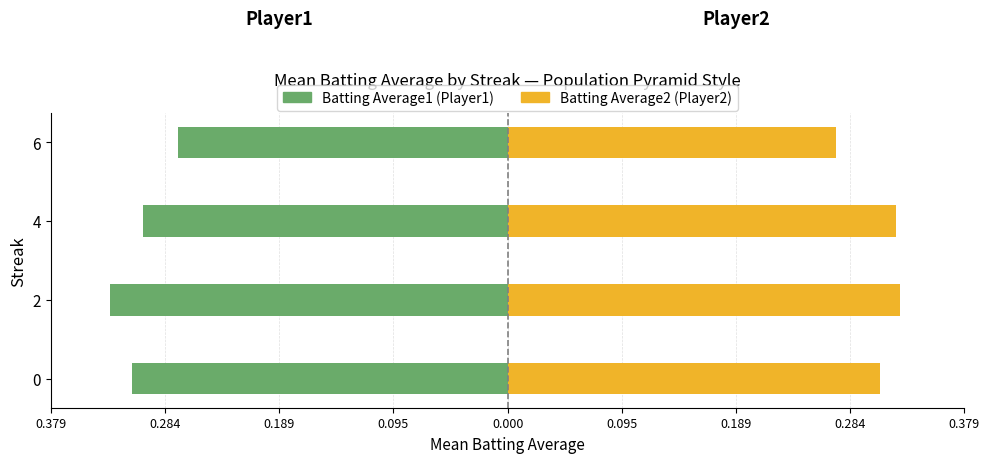

True or false: Batting Average2 (Player2) has a value of 0.3 at 2.

True